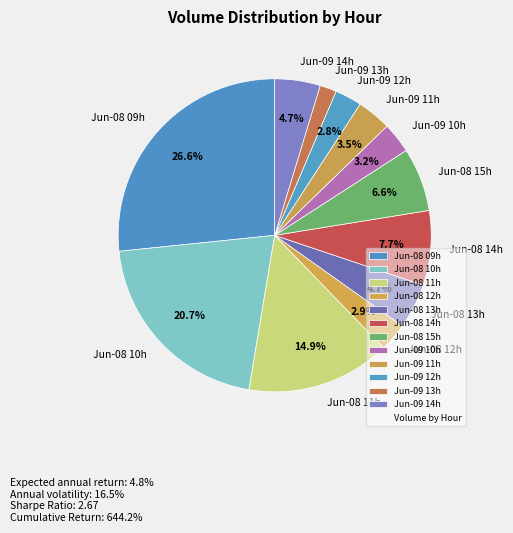

How many segments does this pie chart have?

12